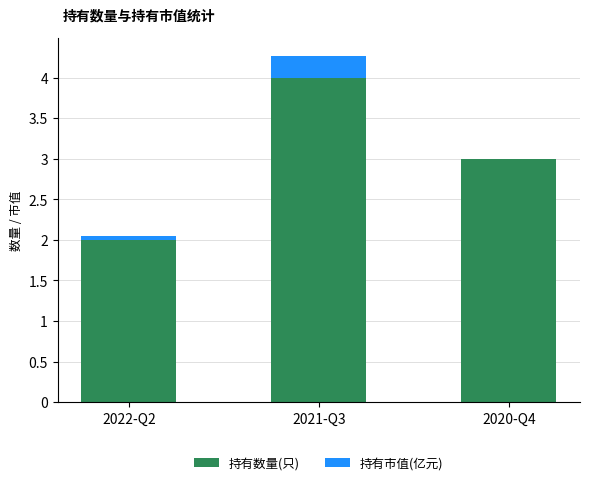

Reading left to right, list the values for the 持有数量(只) series.

2022-Q2=2.0	2021-Q3=4.0	2020-Q4=3.0